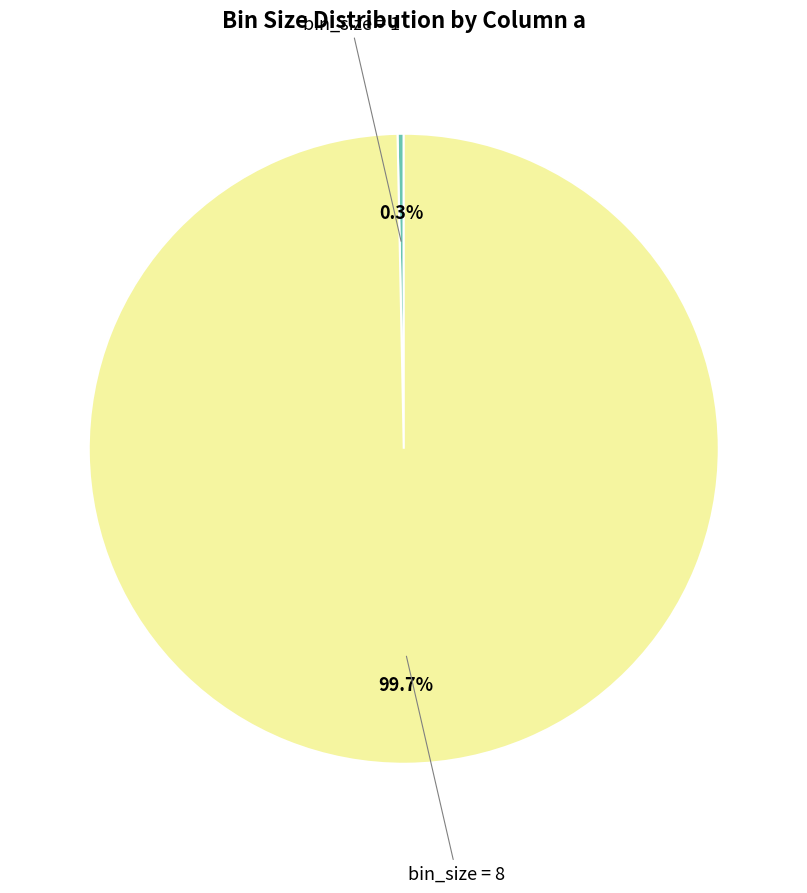

Is there any slice that represents more than half of the pie?

Yes